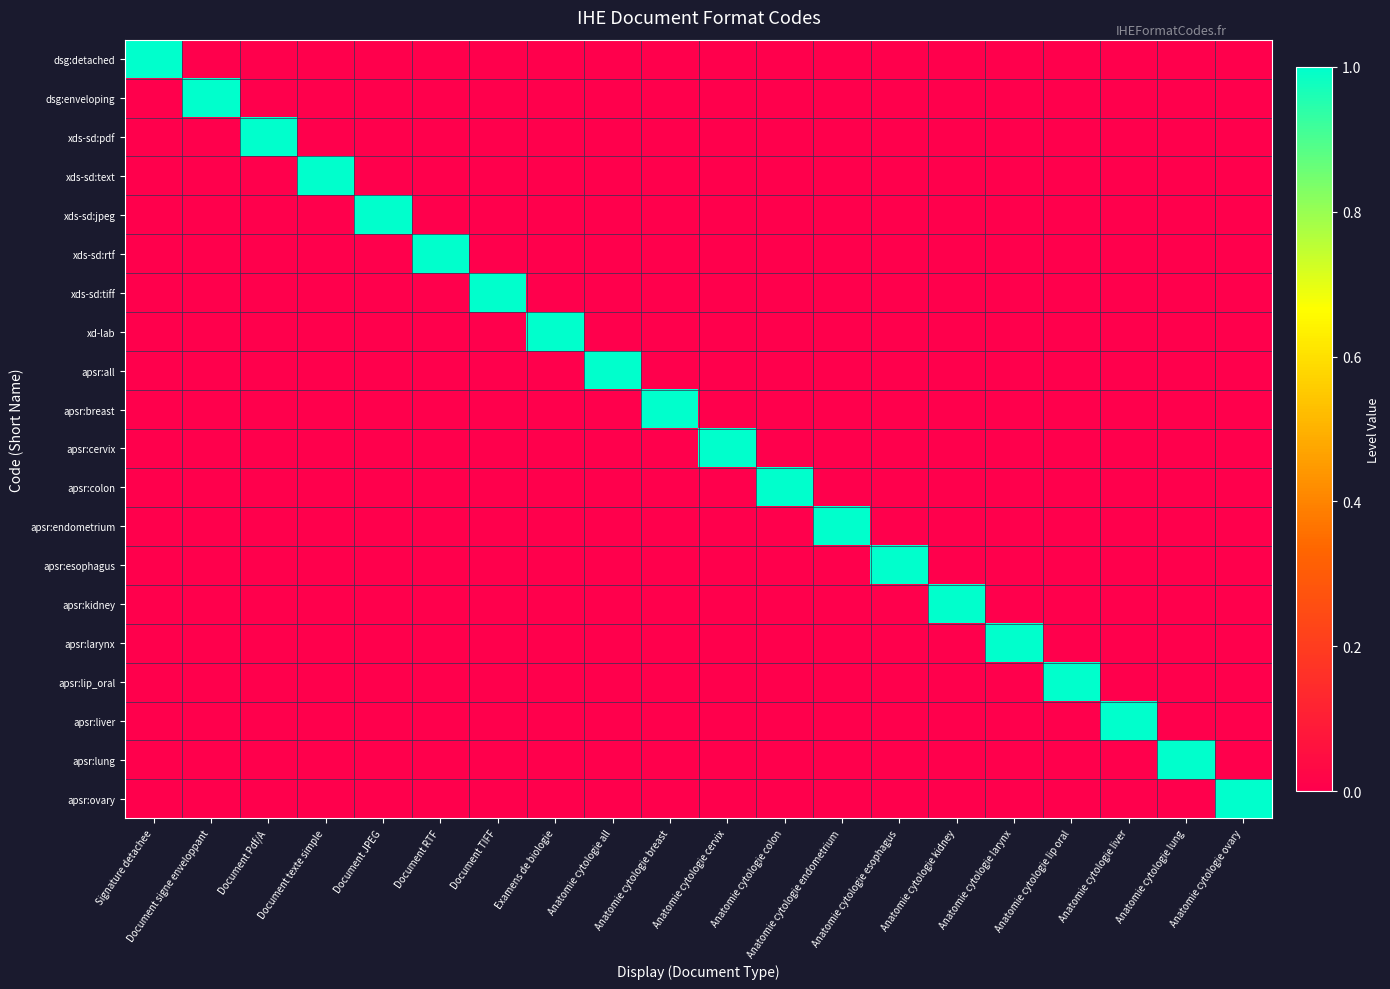

At Anatomie cytologie ovary, list the series in order from smallest to largest.

dsg:detached, dsg:enveloping, xds-sd:pdf, xds-sd:text, xds-sd:jpeg, xds-sd:rtf, xds-sd:tiff, xd-lab, apsr:all, apsr:breast, apsr:cervix, apsr:colon, apsr:endometrium, apsr:esophagus, apsr:kidney, apsr:larynx, apsr:lip_oral, apsr:liver, apsr:lung, apsr:ovary